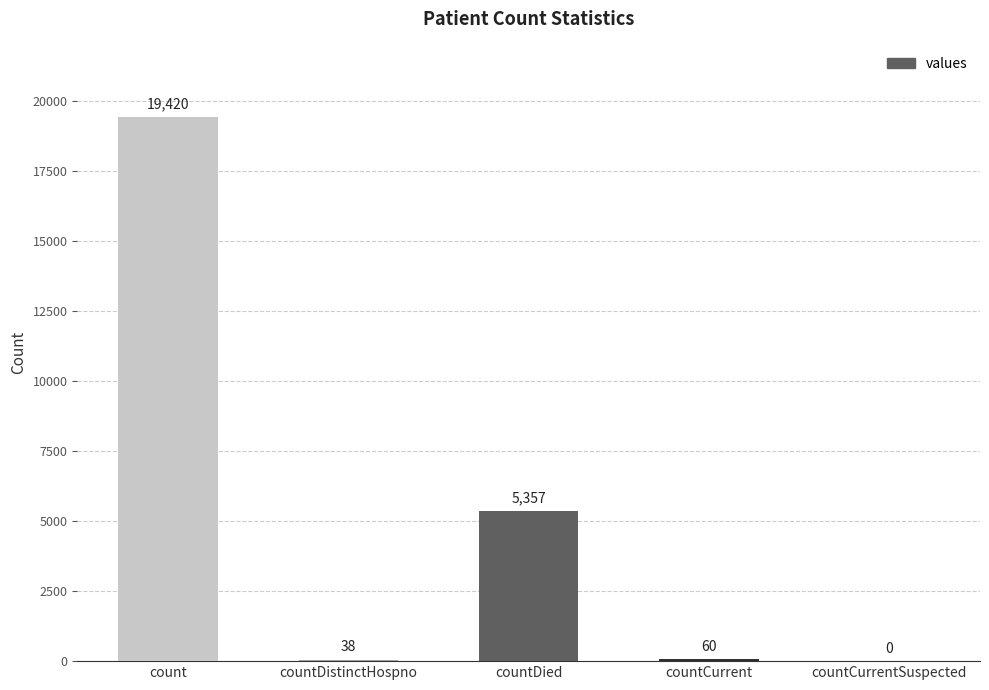

How many series are shown in this chart?

1